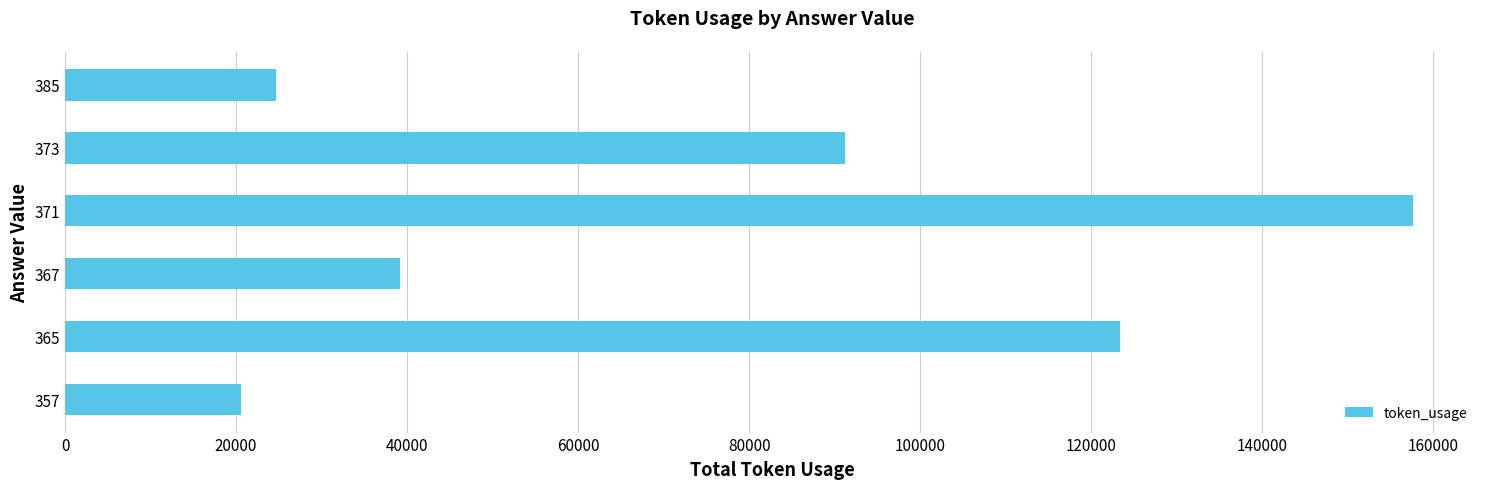

What value does the data have at 385?

24667